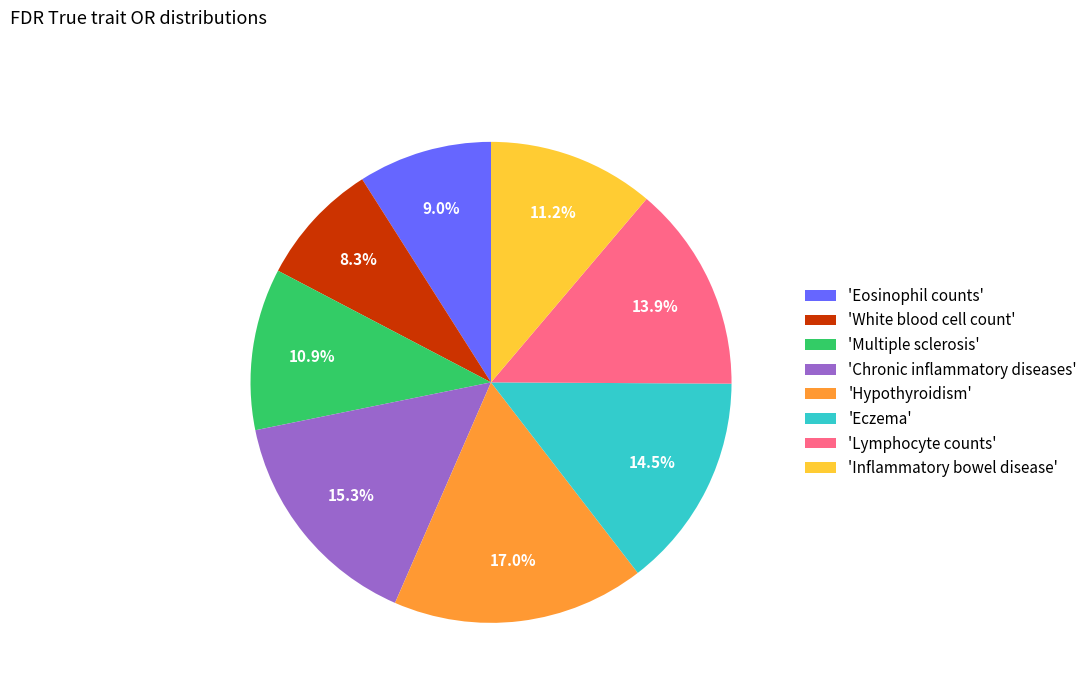

How much of the chart is everything except 'Lymphocyte counts'?

86.1%